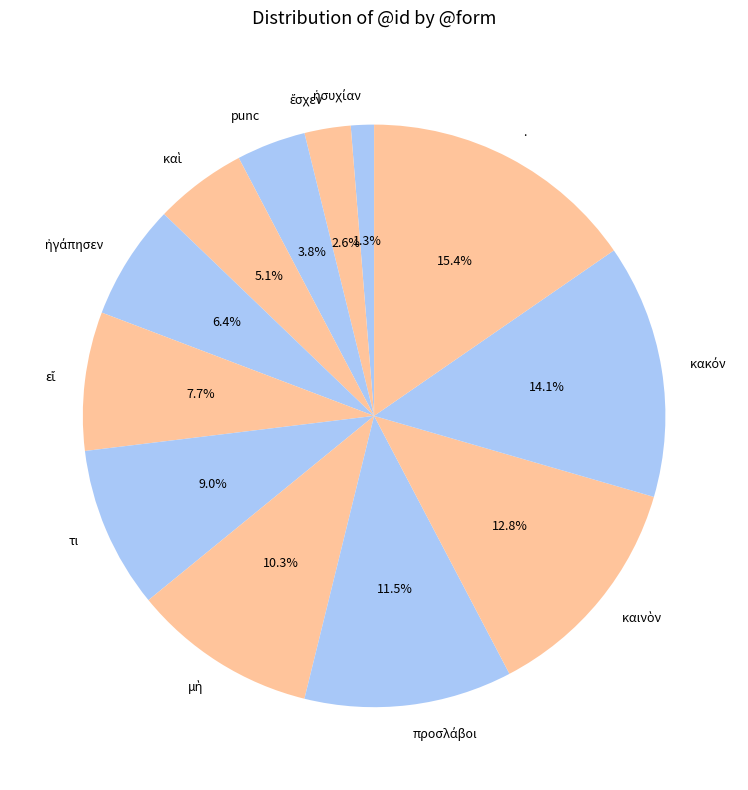

What is the largest slice in the pie chart?

.